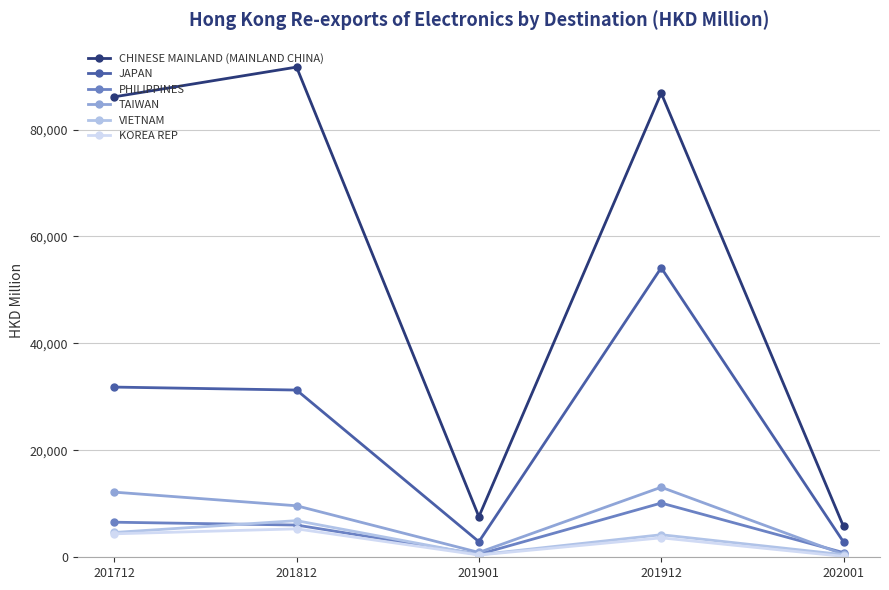

The value of JAPAN at 201712 is 48564.9. True or false?

False